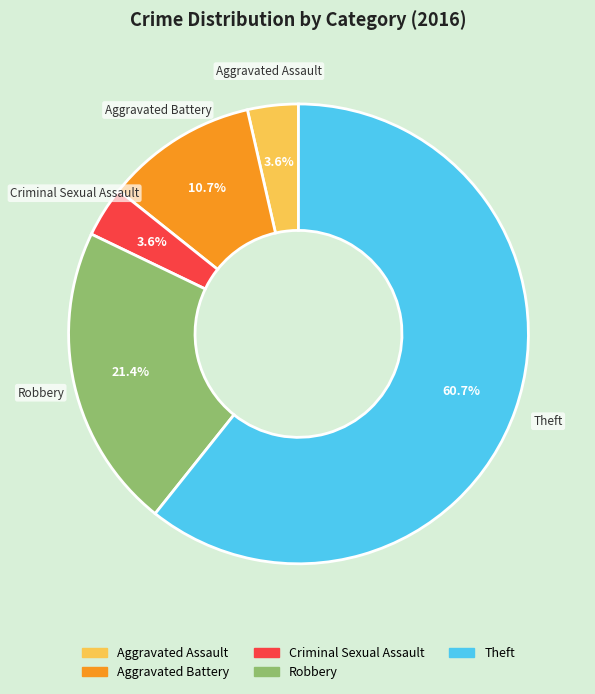

Which has a higher value, Theft or Aggravated Assault?

Theft